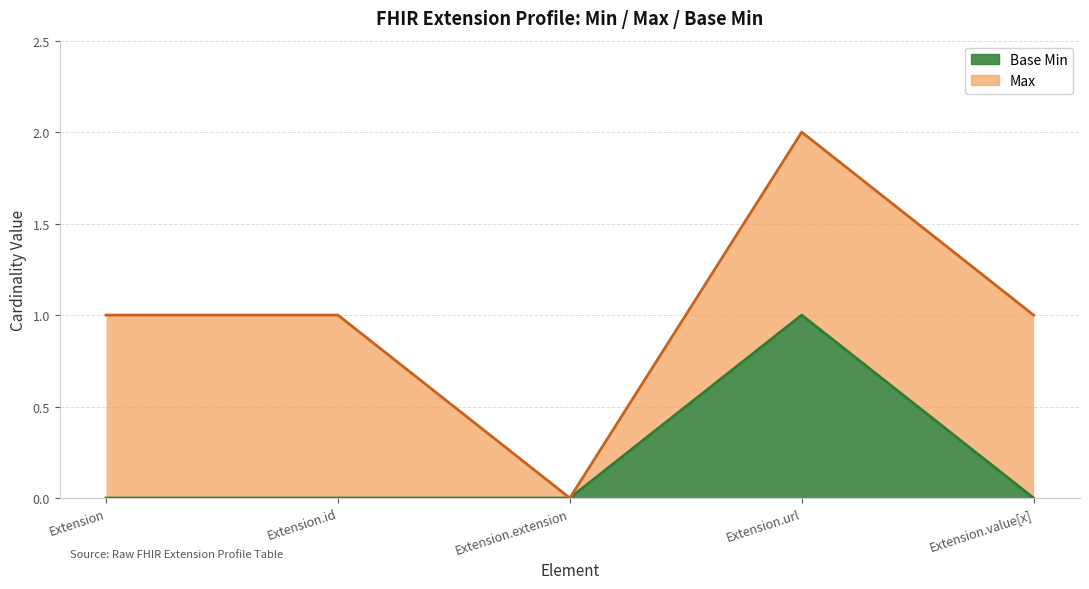

At which category does the data reach its first local peak?

Extension.url